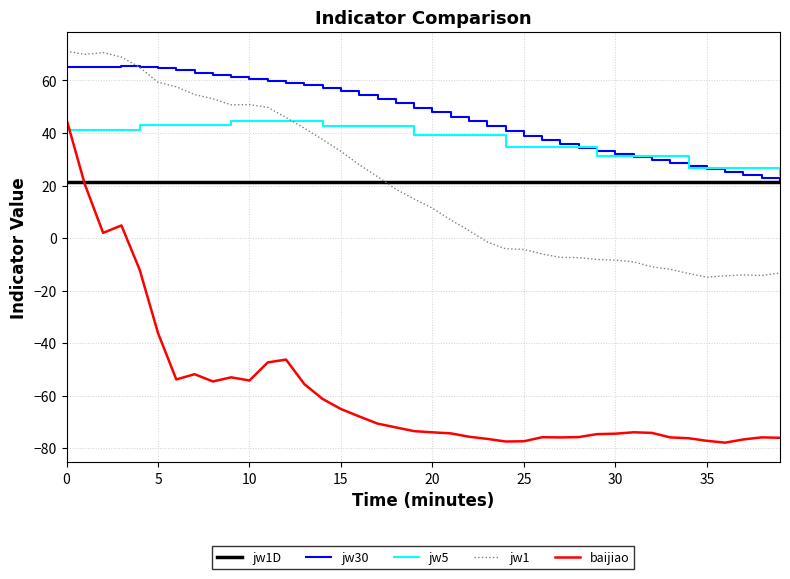

True or false: baijiao and jw1 cross at least once.

False